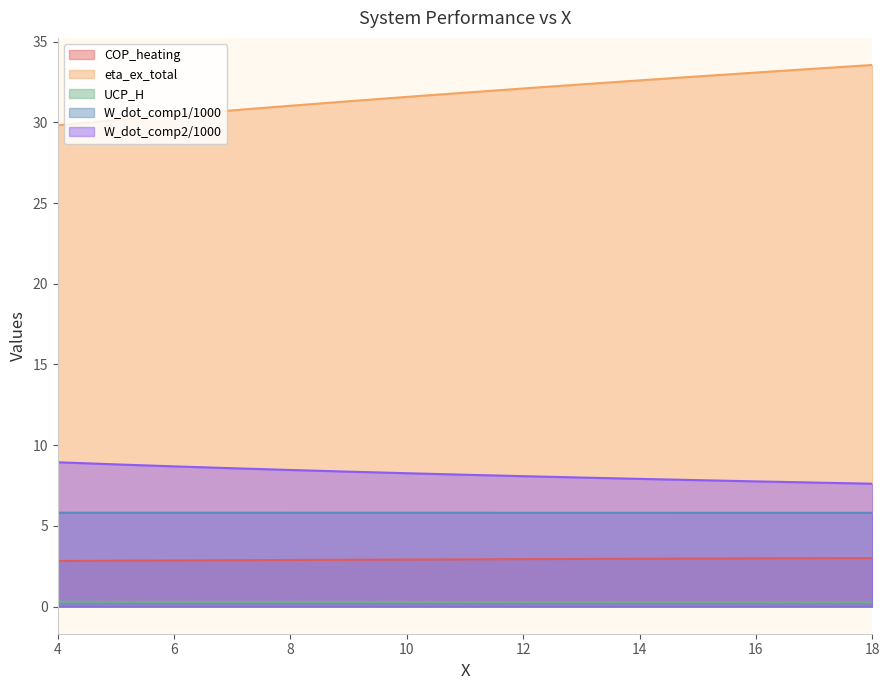

True or false: COP_heating and eta_ex_total intersect in this chart.

False